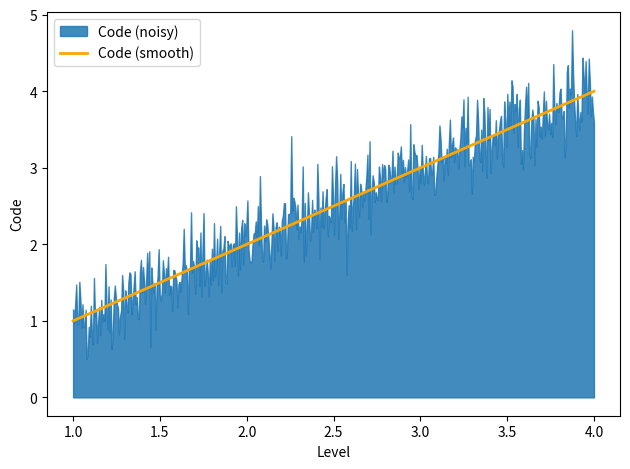

What is the sum of the values at 1 and 4?

5